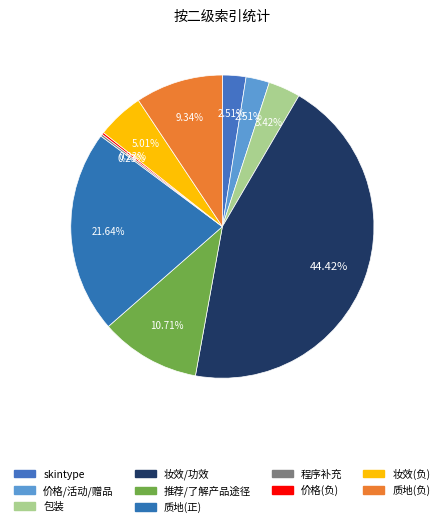

Count the number of slices in the pie.

10